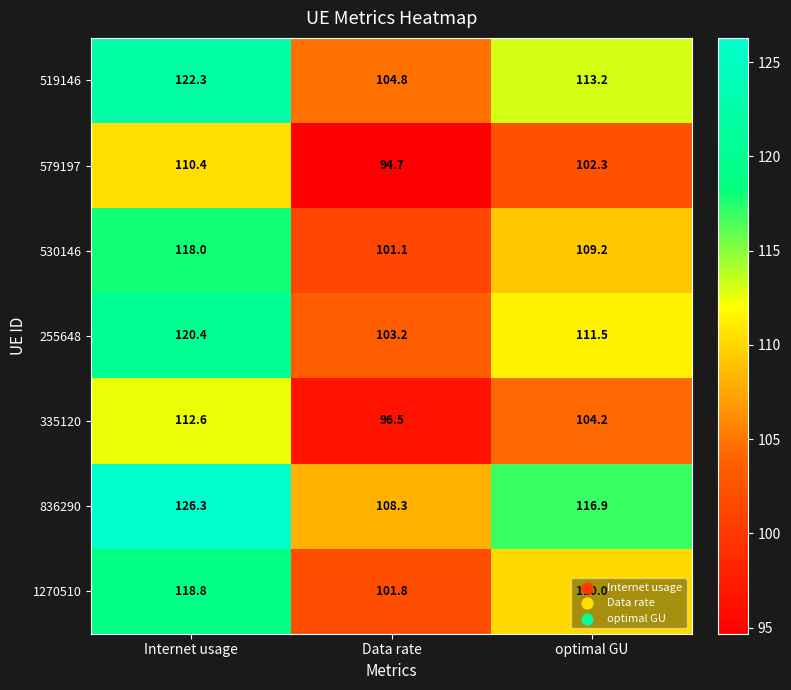

At which label is 335120 closest to 104?

optimal GU